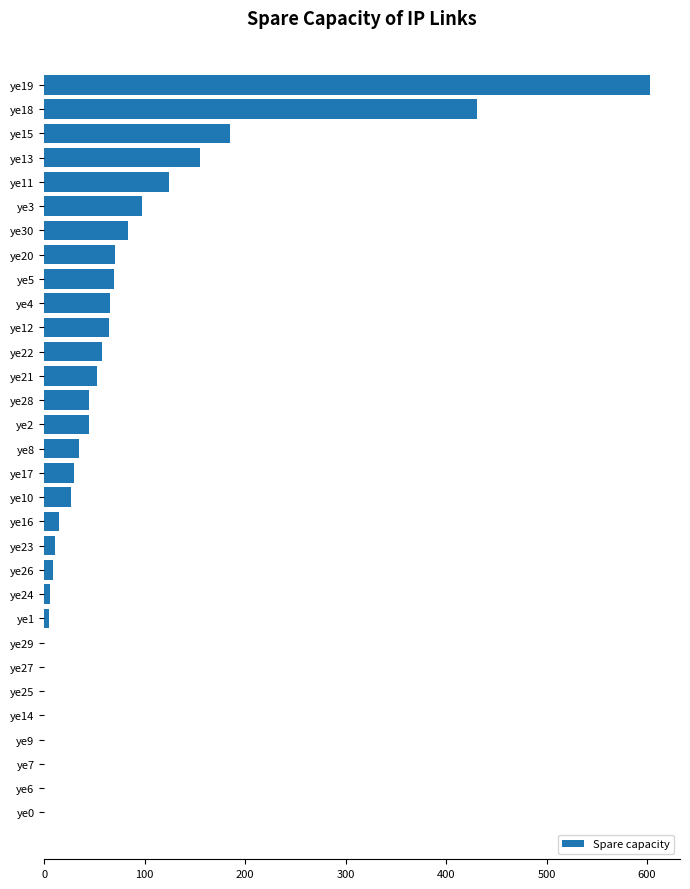

The chart shows a value of 263.3 at ye29. True or false?

False